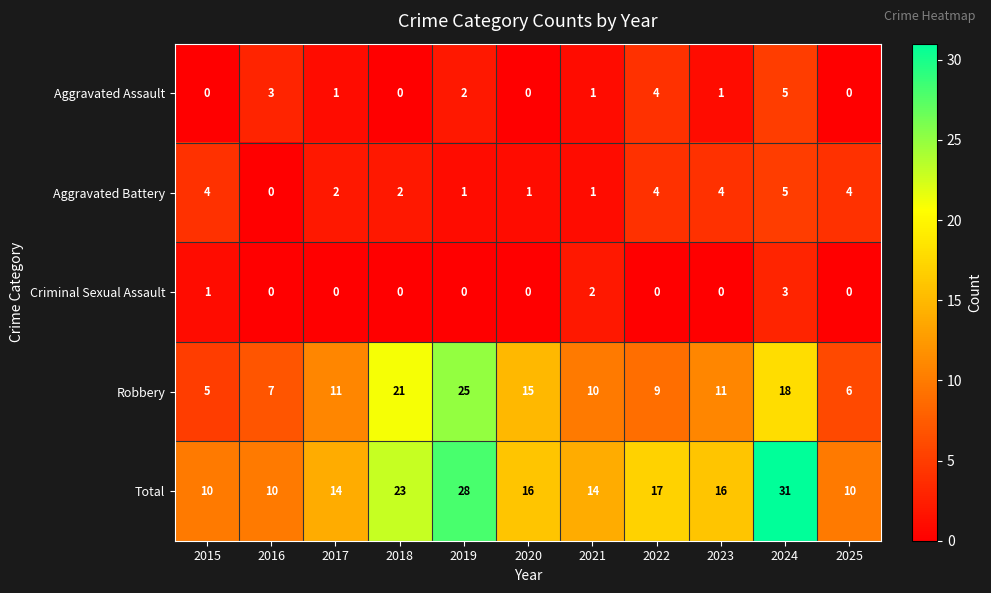

What is the average value of the Total series?

17